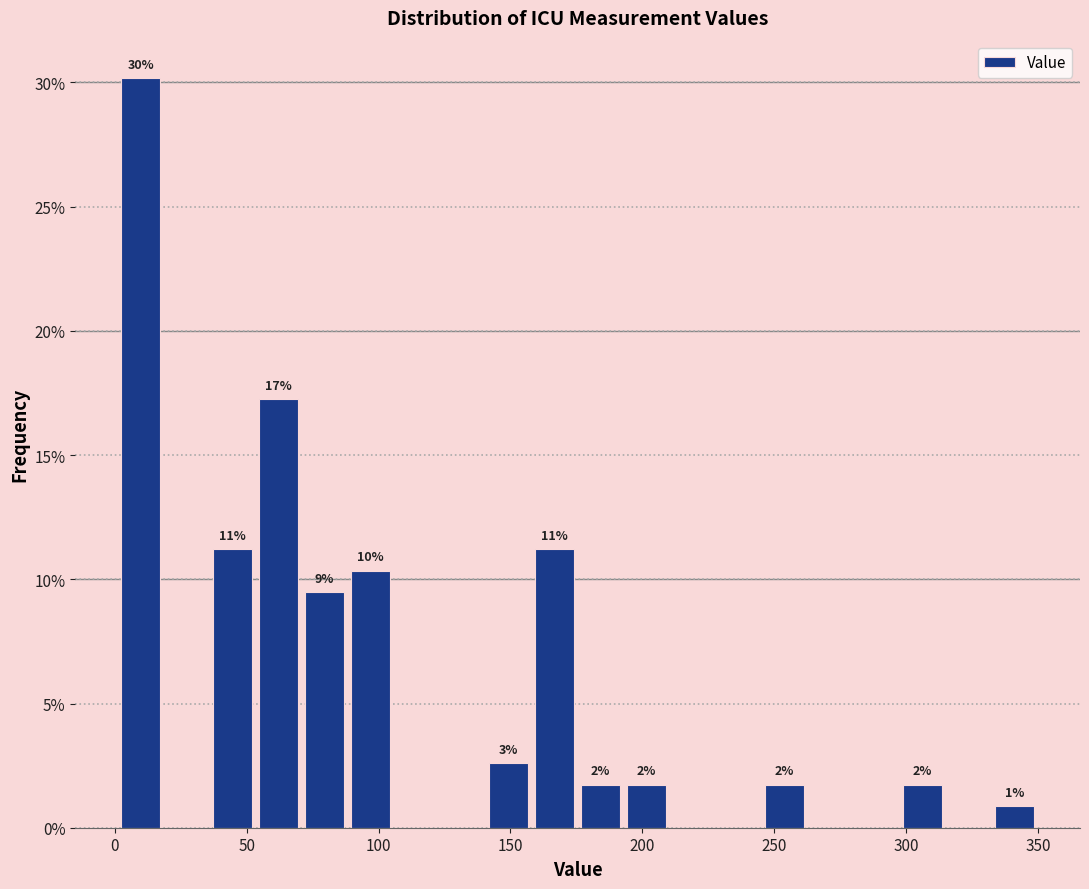

Read against the x-axis, roughly where is the centre of the tallest bar?

10